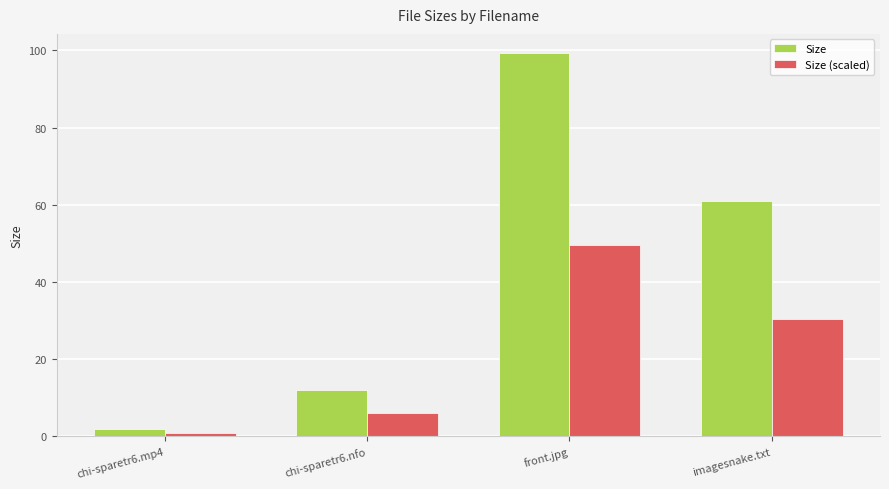

What are all the series names shown in the legend?

Size, Size (scaled)